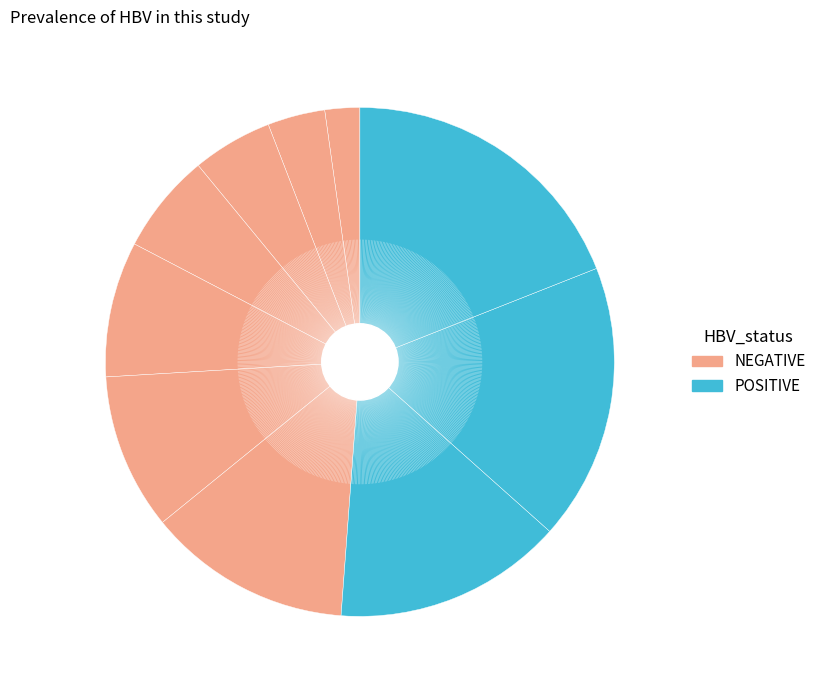

How many slices are in this pie chart?

10